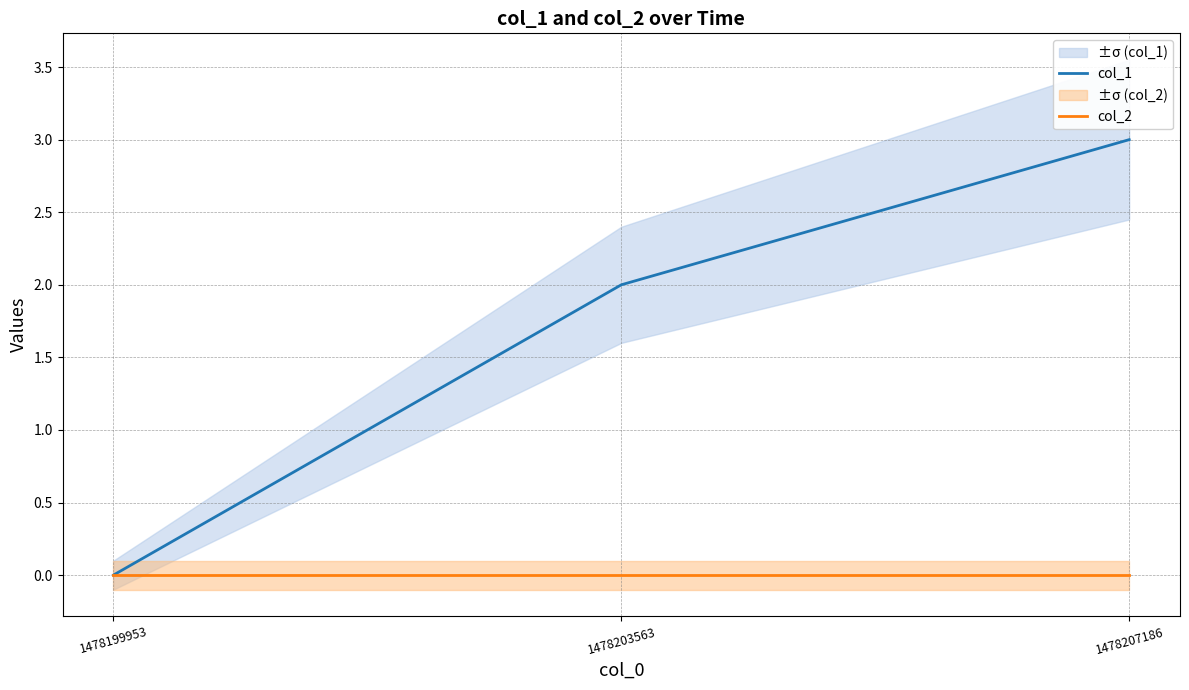

Between 1478203563 and 1478207186, which series saw the biggest shift?

col_1